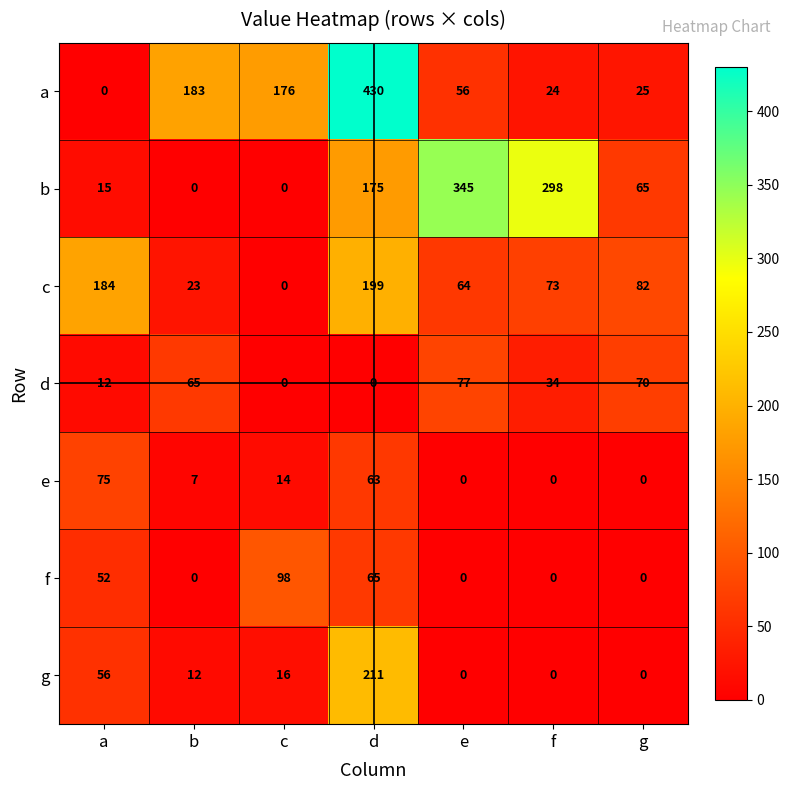

The value of c at f is 102. True or false?

False